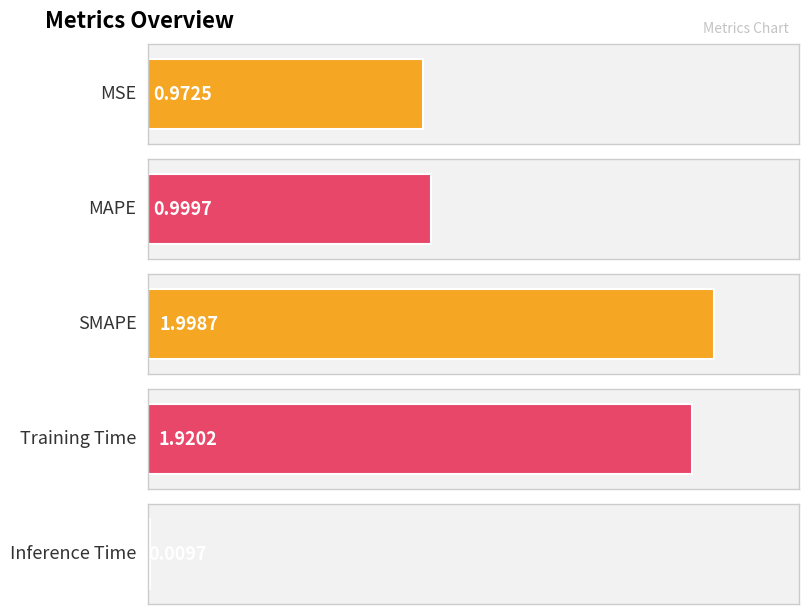

What is the label of the 4th bar from the left?

Training Time